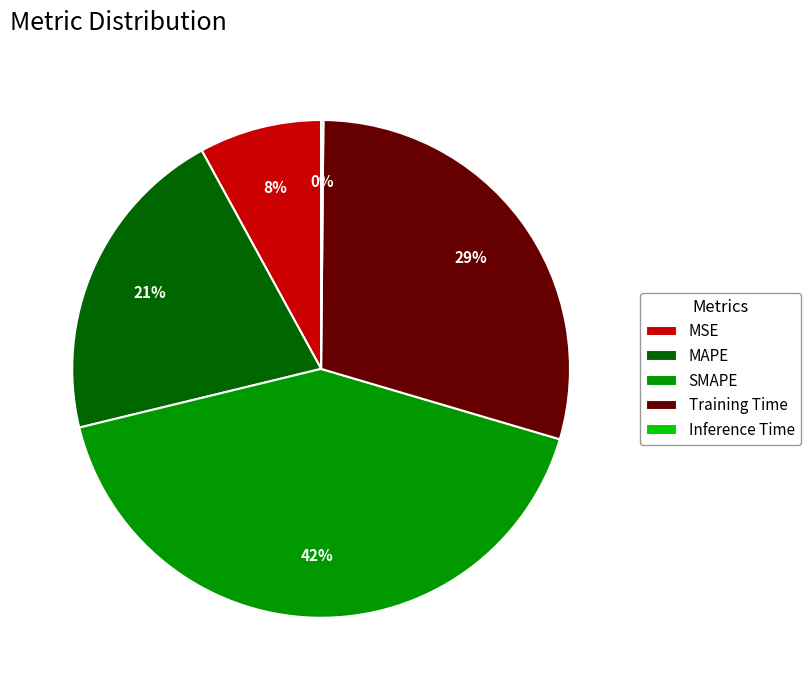

Combined, do Training Time and MSE account for over 50%?

No